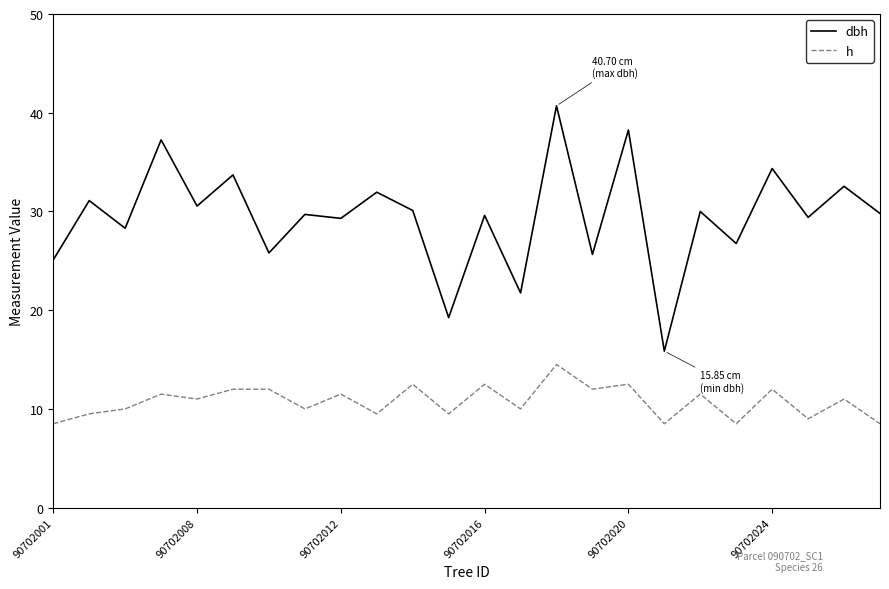

Which series has the largest range (max minus min)?

dbh